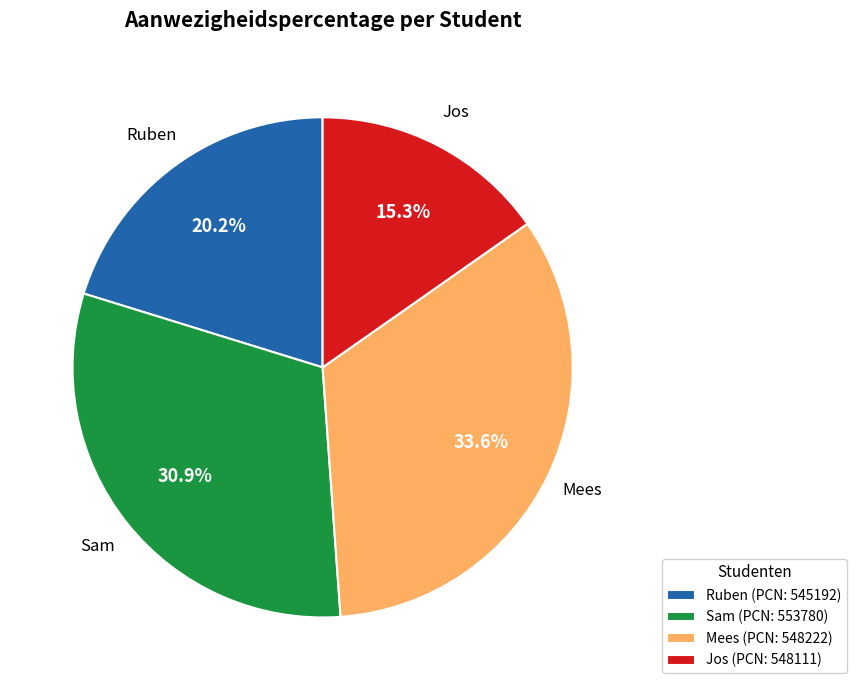

Rank the categories by value from highest to lowest.

Mees (PCN: 548222), Sam (PCN: 553780), Ruben (PCN: 545192), Jos (PCN: 548111)